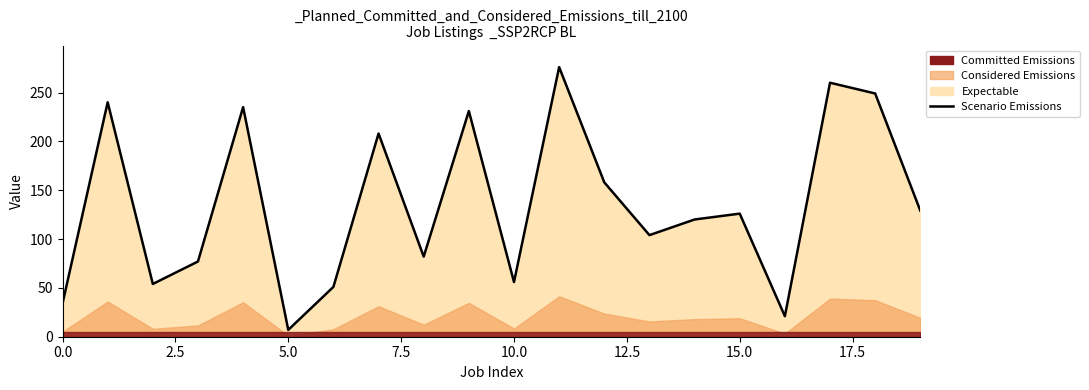

Reading left to right, extract all data points from this chart.

34	240	54	77	235	7	51	208	82	231	56	276	158	104	120	126	21	260	249	129